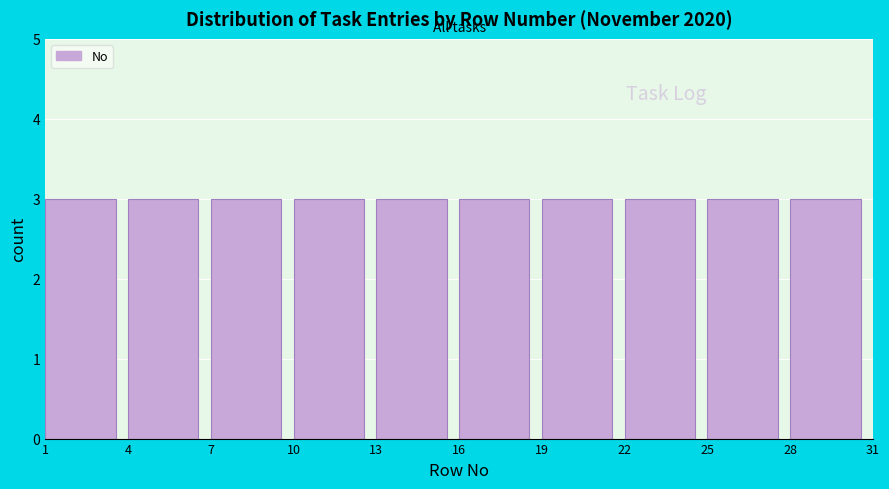

Reading left to right, transcribe this chart: for each bar, give the range it covers on the x-axis and its height. The values are not printed on the chart, so give them approximately, as read against the axis.

1 to 4: 3
4 to 7: 3
7 to 10: 3
10 to 13: 3
13 to 16: 3
16 to 19: 3
19 to 22: 3
22 to 25: 3
25 to 28: 3
28 to 31: 3